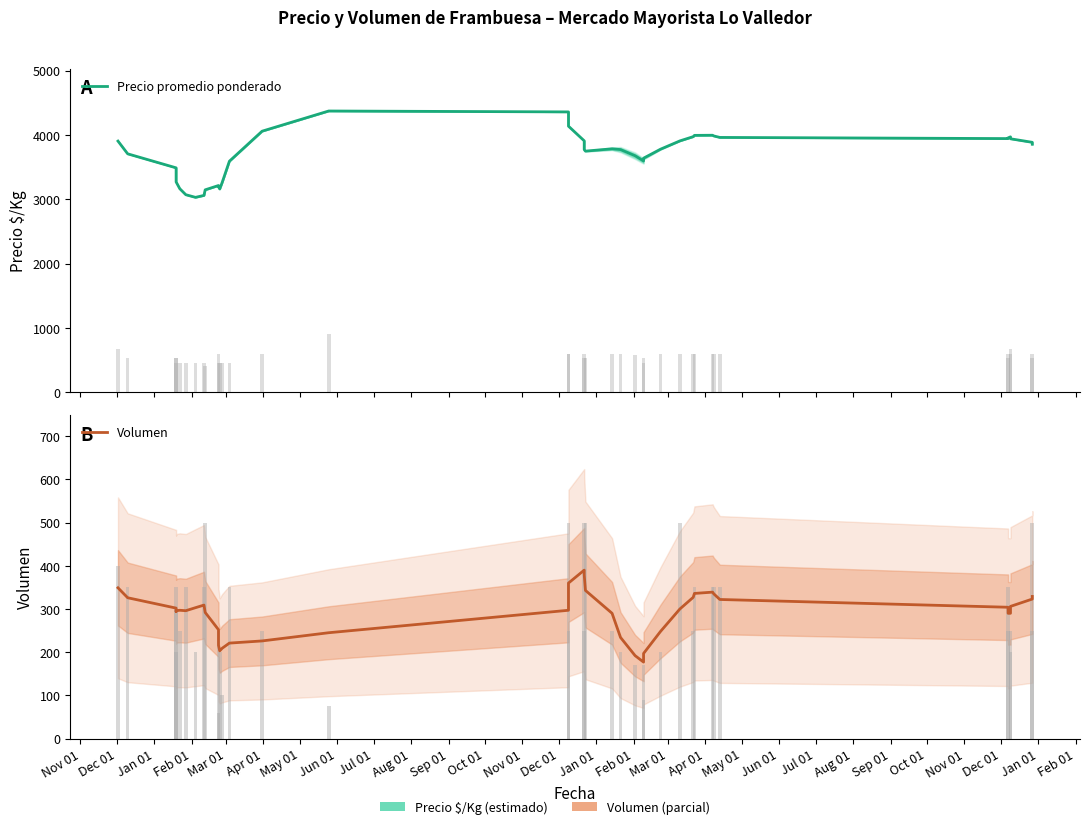

Which series has the largest range (max minus min)?

Precio promedio ponderado